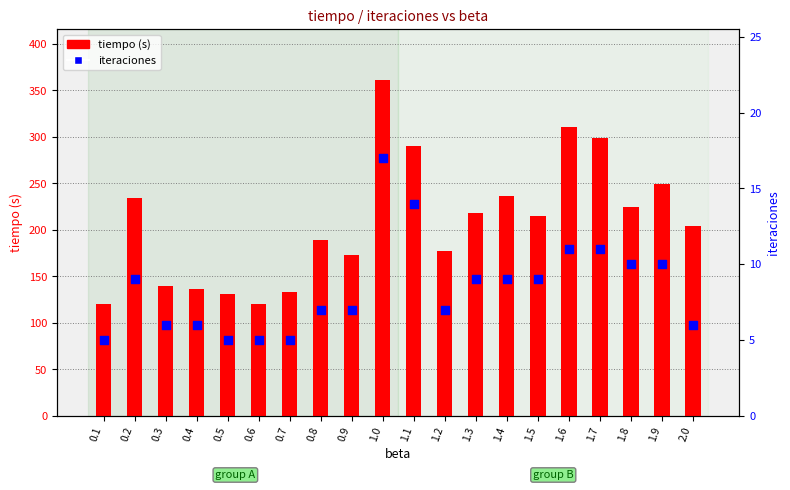

Which series has the largest Y range (max minus min)?

tiempo (s)